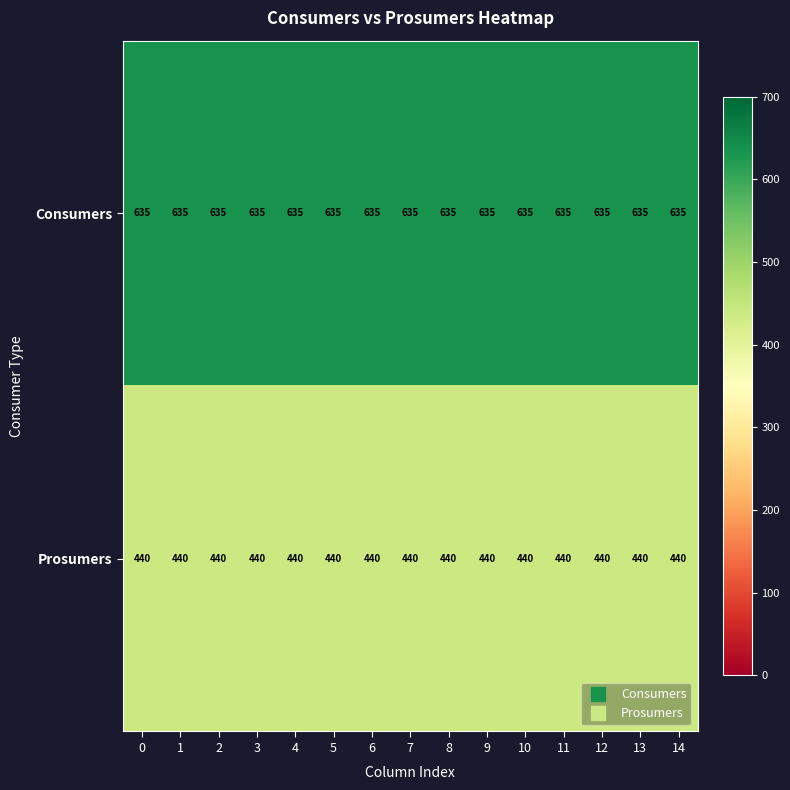

Which series has the largest total across all categories?

Consumers